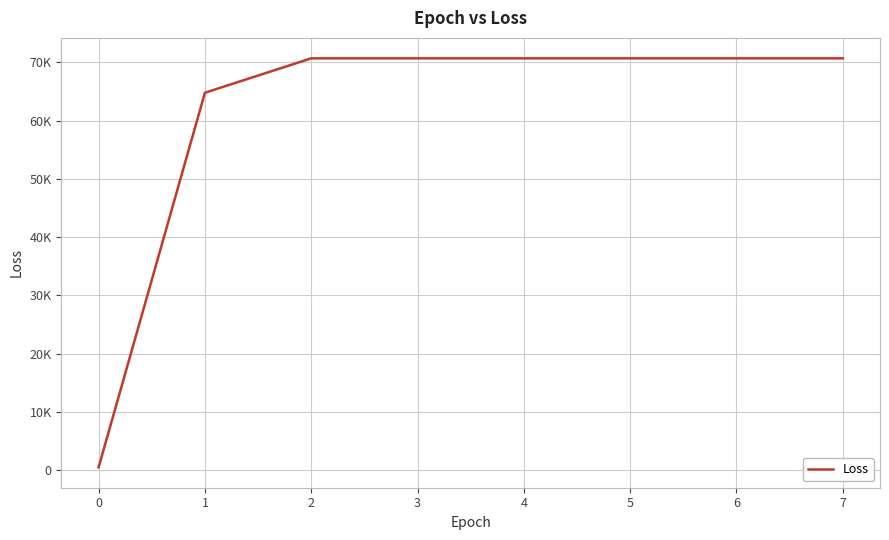

The chart shows a value of 114458.7 at 6. True or false?

False